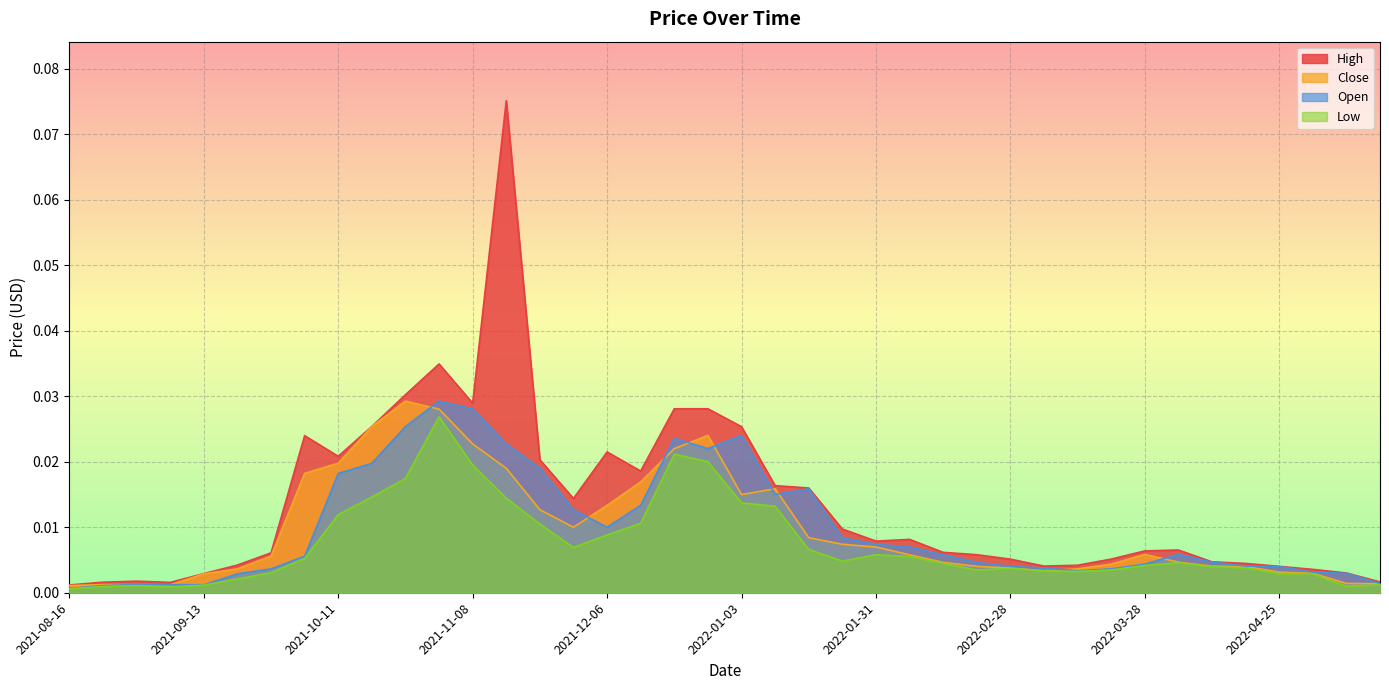

True or false: Low and Close intersect in this chart.

False